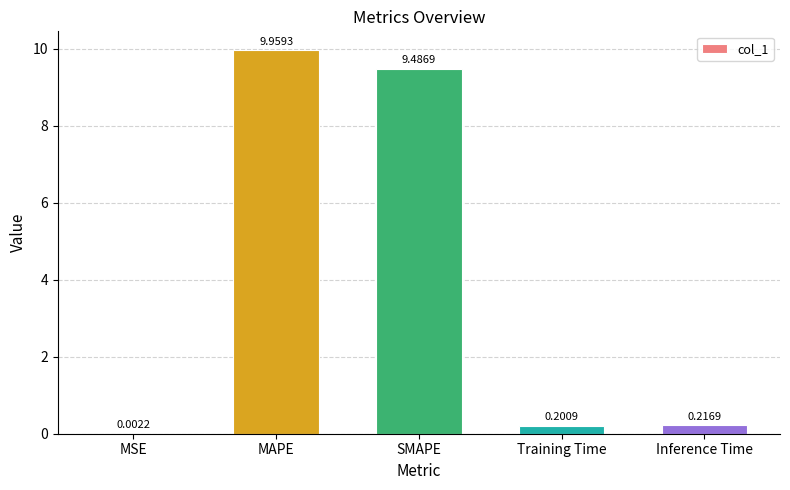

Which category has the highest value across all series?

MAPE